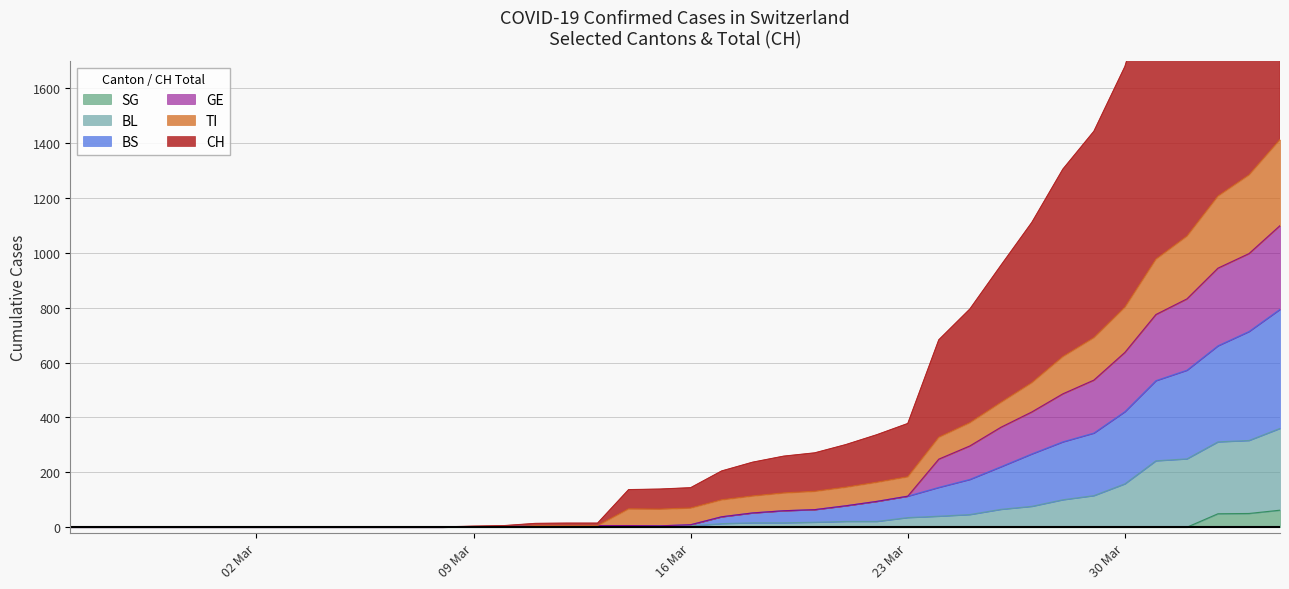

What is the highest value of the SG series?

62